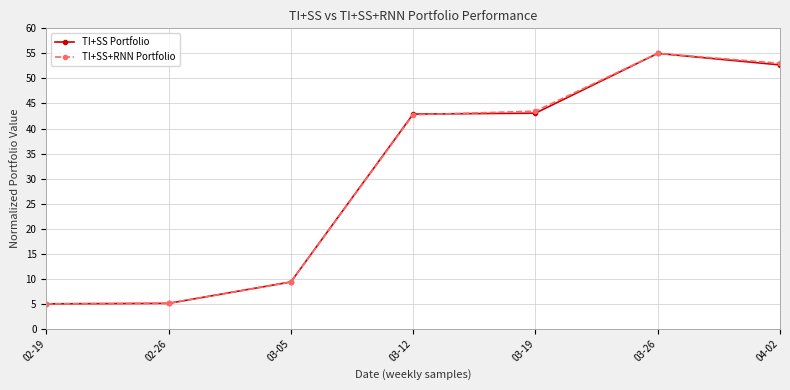

The TI+SS+RNN Portfolio series shows 43.5 at 03-19. True or false?

True